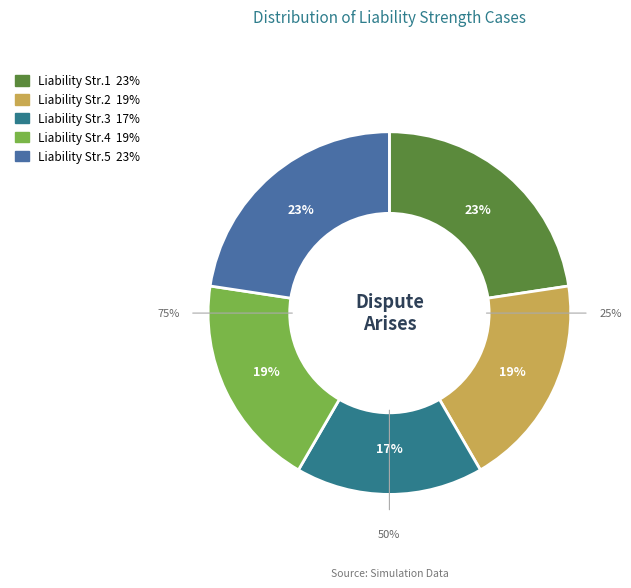

What percentage is NOT represented by Liability Strength4?

81.0%